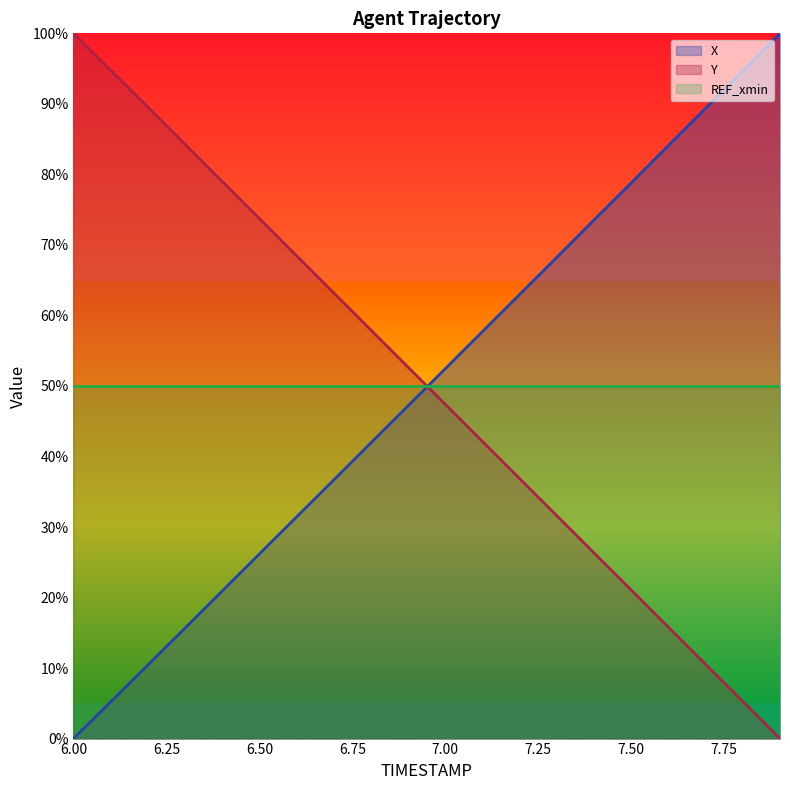

What position from the left is 7.0?

11